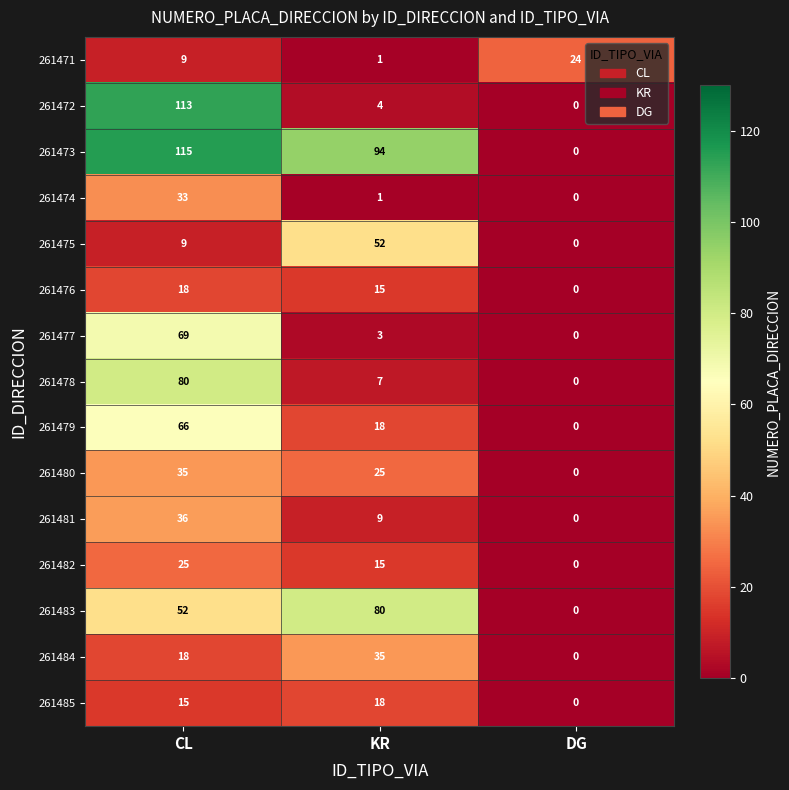

What is the spread (max minus min) of values at DG?

24